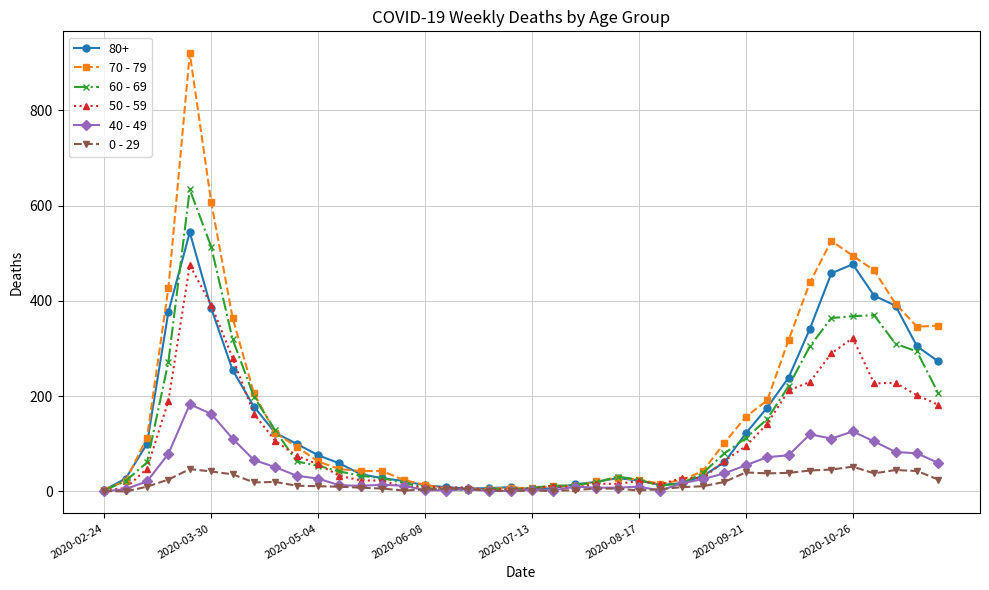

How many values in the 70 - 79 series are below 63?

20